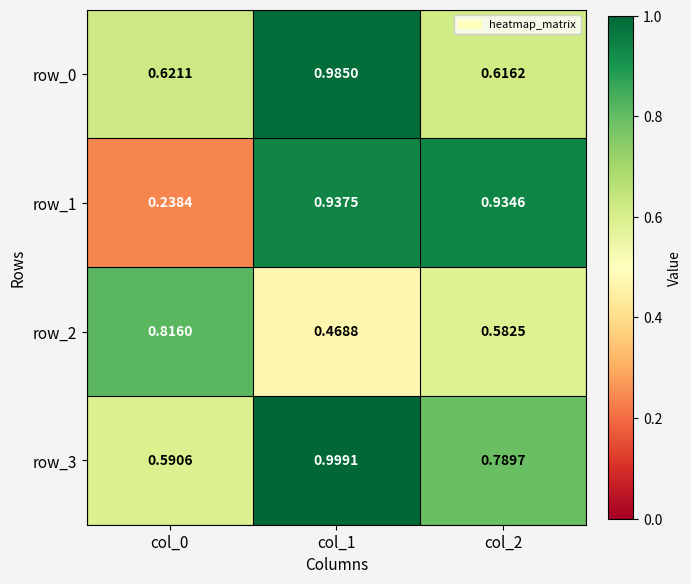

Which category has the highest value in the row_2 series?

col_0